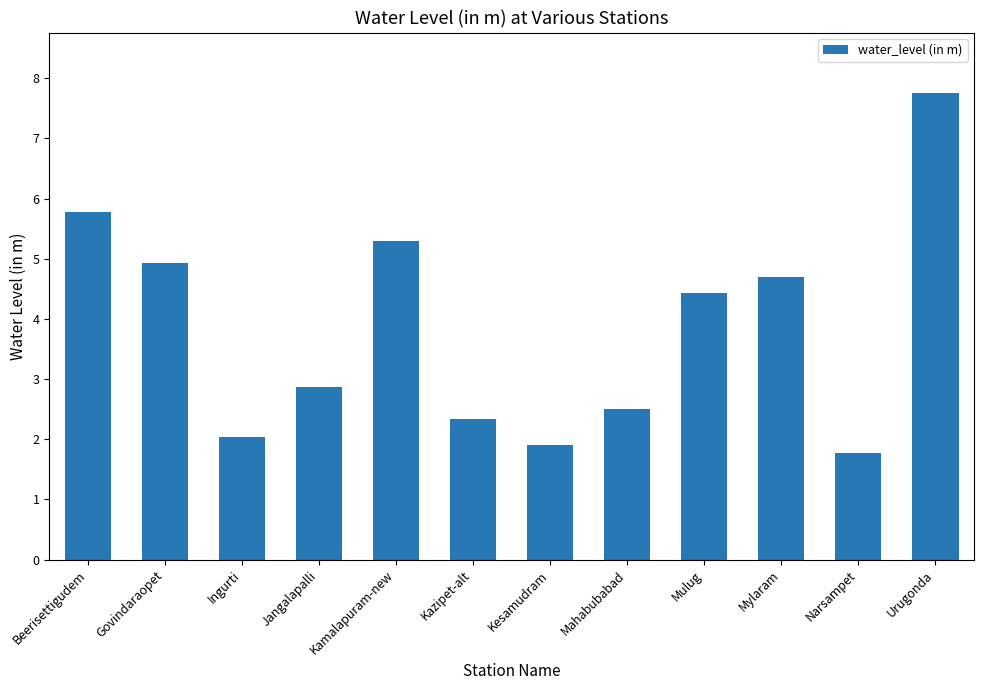

What is the smallest value displayed?

1.8